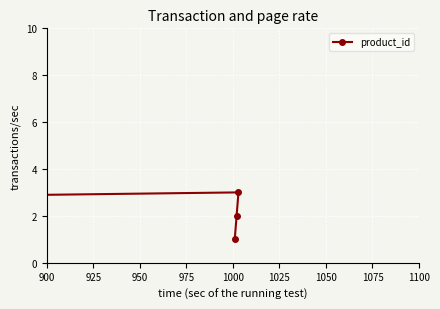

The chart shows a value of 2 at 900. True or false?

False